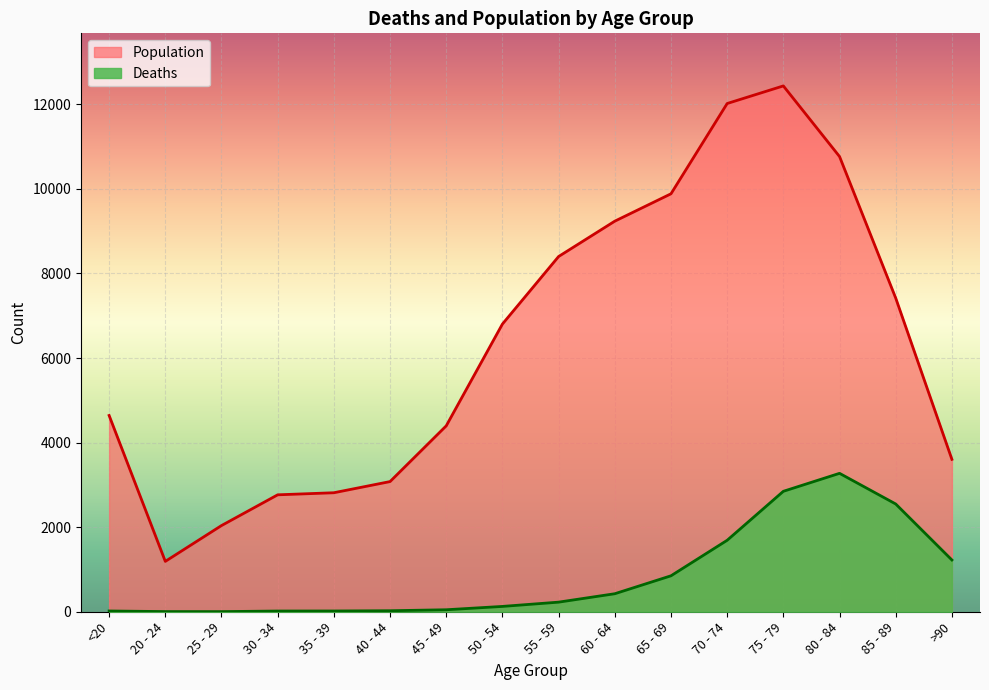

How many data points does each series have?

16